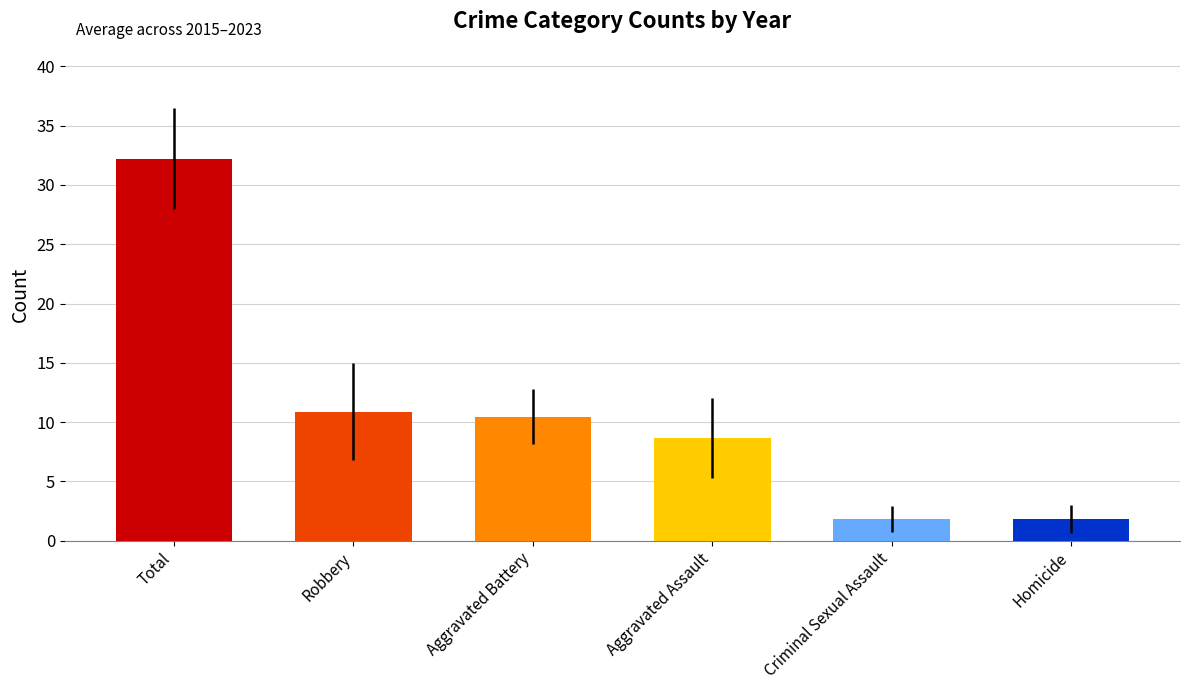

Reading left to right, transcribe all the data shown in this chart.

Total=32.2	Robbery=10.9	Aggravated Battery=10.4	Aggravated Assault=8.7	Criminal Sexual Assault=1.8	Homicide=1.8